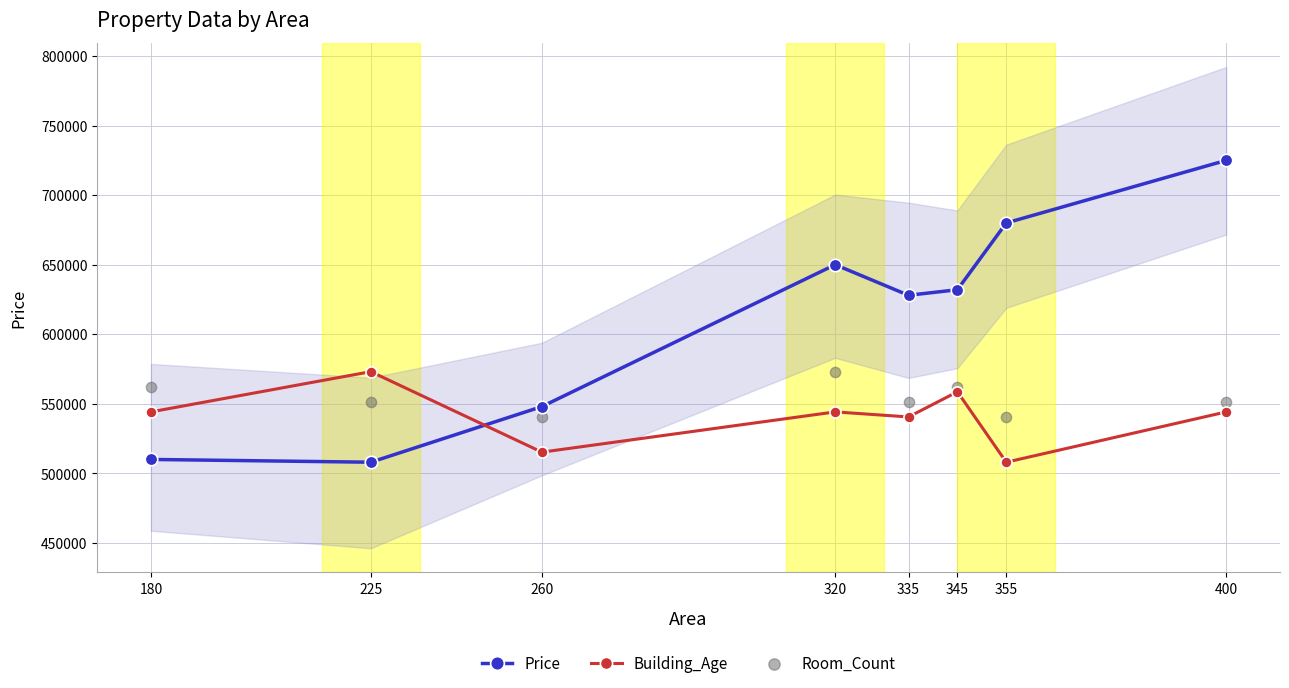

What are all the series names shown in the legend?

Price, Building_Age, Room_Count